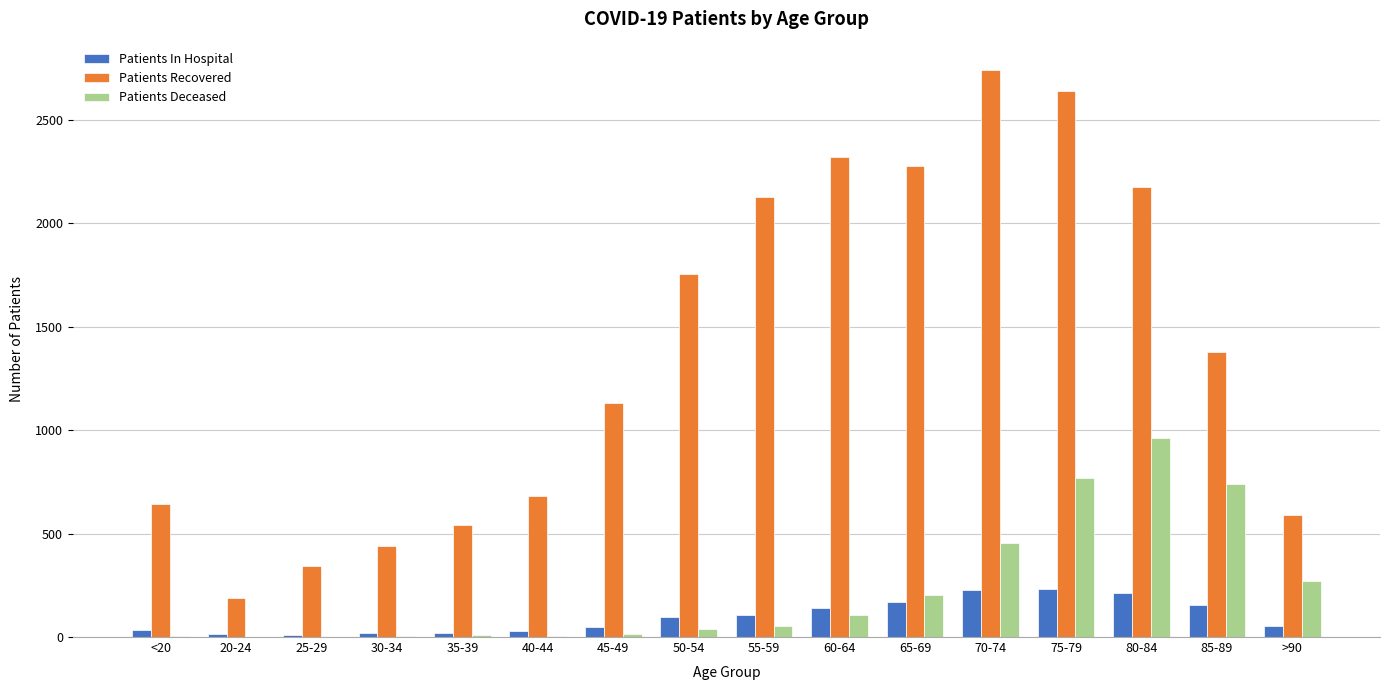

At which category is the sum across all series the highest?

75-79